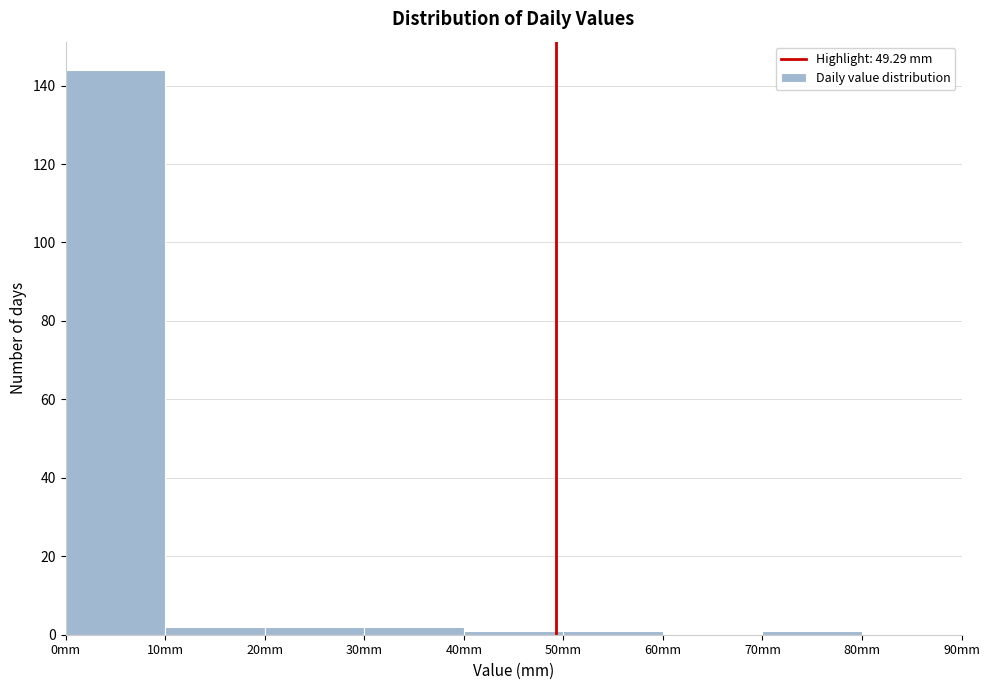

Which range on the x-axis has the tallest bar?

0 to 10